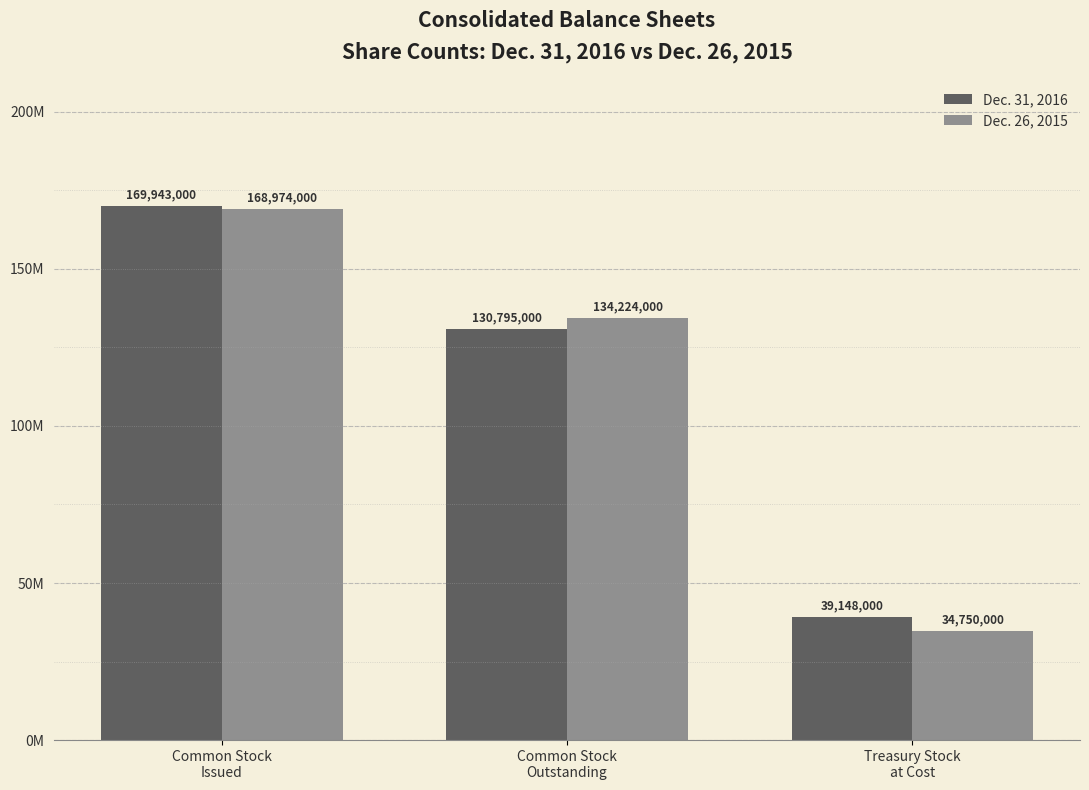

Is it true that Dec. 26, 2015 equals 233592785 at Common Stock
Issued?

False